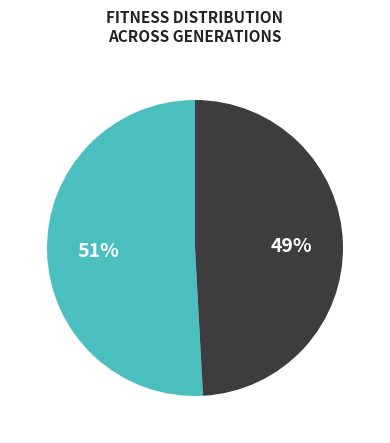

To the nearest percent, what is the average slice percentage?

50%